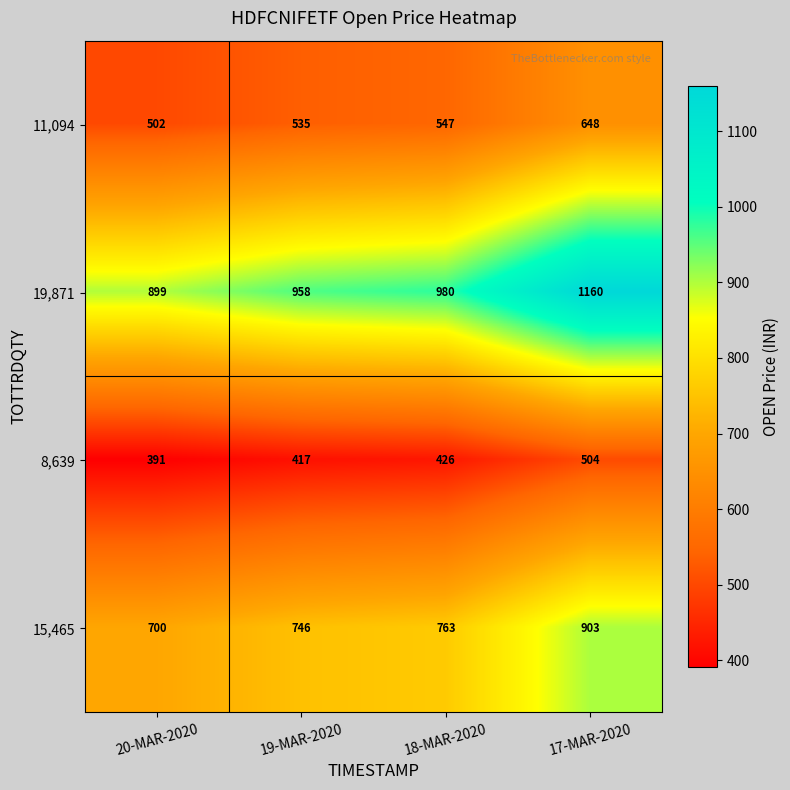

The value of 11,094 at 17-MAR-2020 is 302. True or false?

False